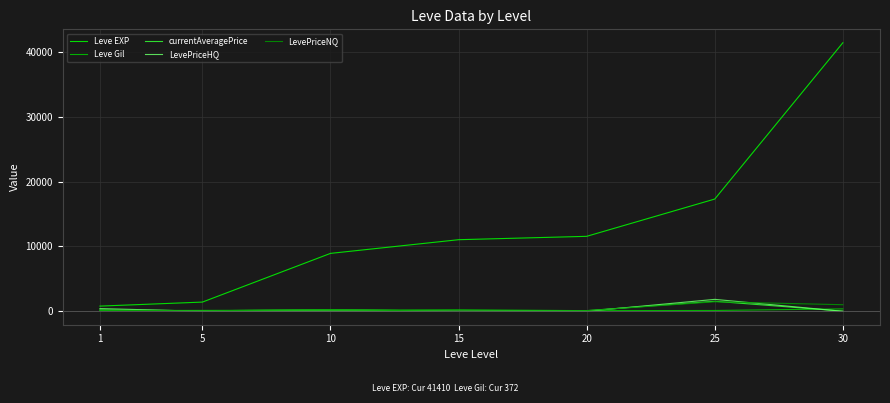

What is the highest value of the LevePriceNQ series?

1463.1